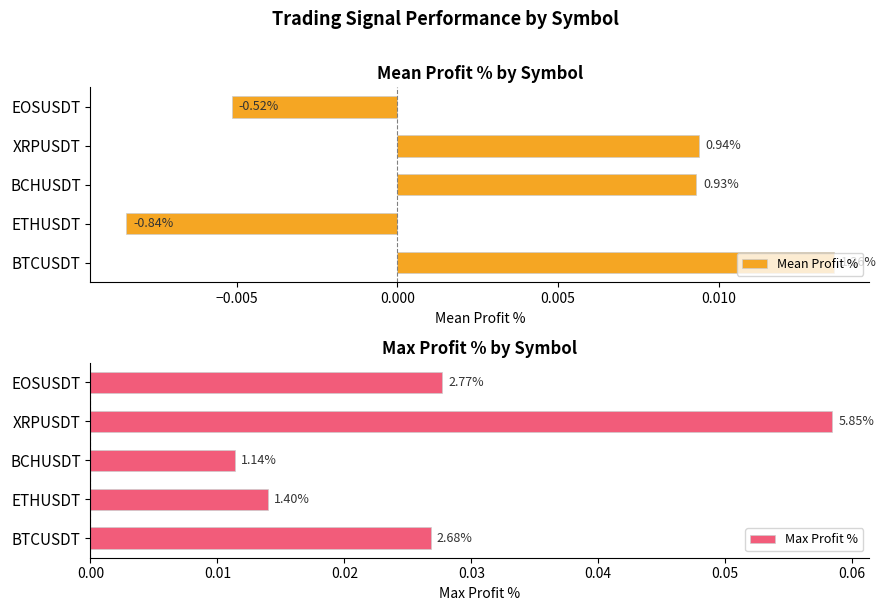

The Mean Profit % series shows 0.0 at XRPUSDT. True or false?

True